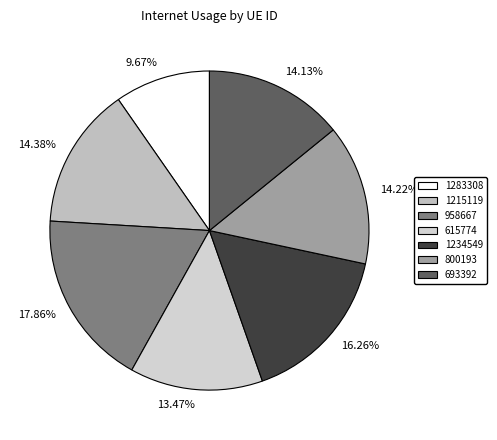

Is there any slice that represents more than half of the pie?

No